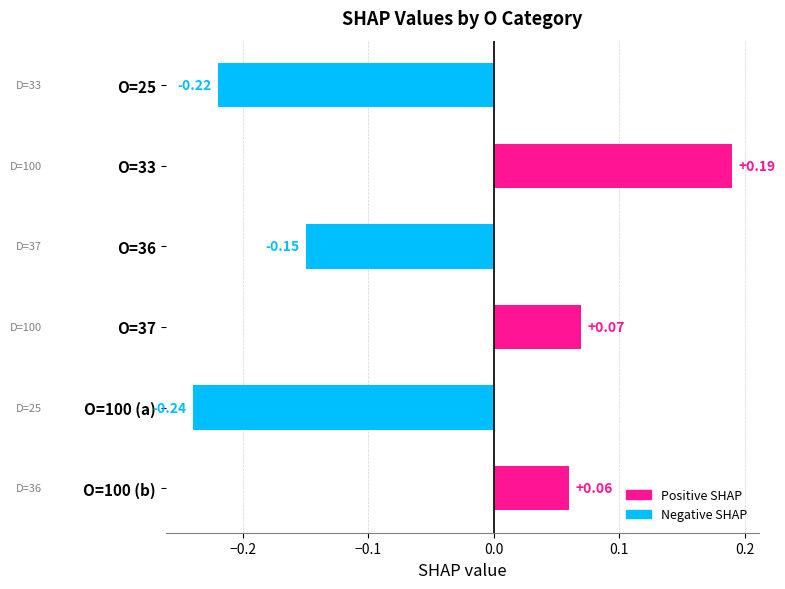

List the labels in order of value, largest first.

O=33, O=37, O=100 (b), O=36, O=25, O=100 (a)